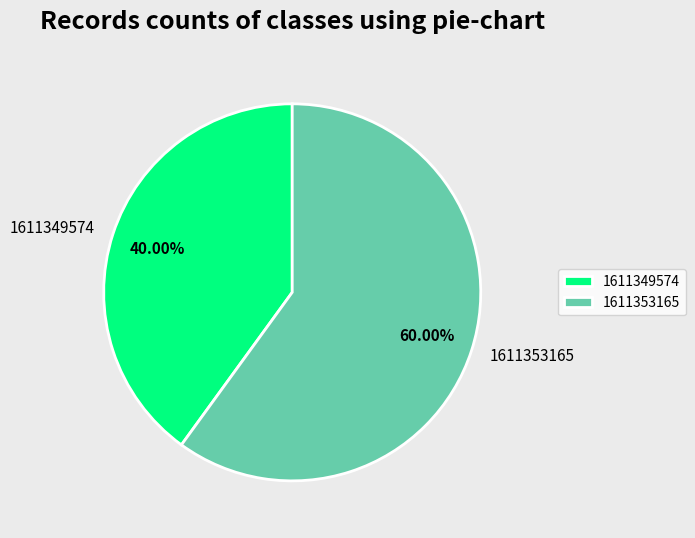

Rank the categories by value from highest to lowest.

1611353165, 1611349574